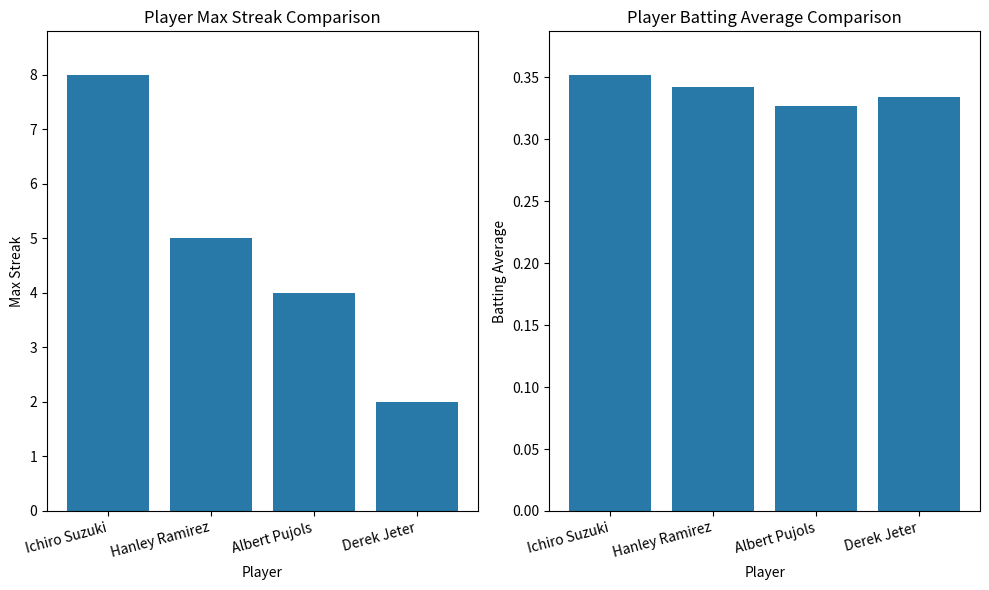

At which category is the sum across all series the highest?

Ichiro Suzuki